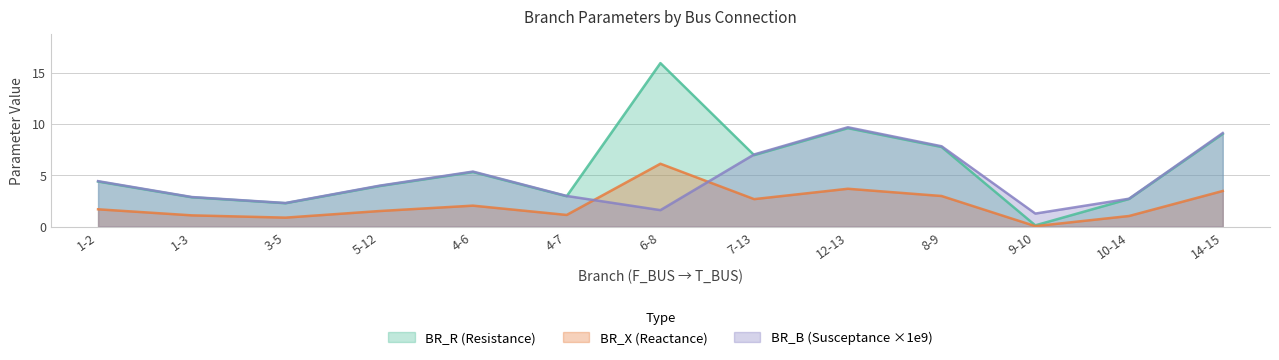

Between 3-5 and 14-15, which series saw the biggest shift?

BR_B (Susceptance ×1e9)